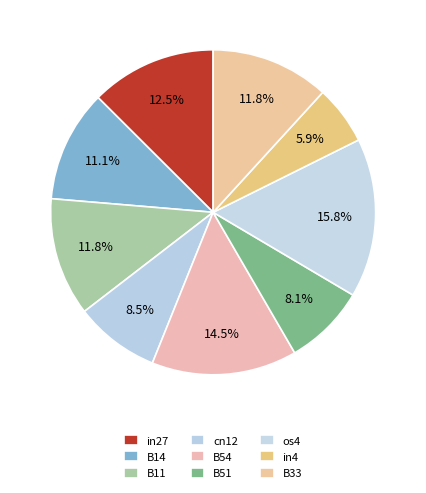

To the nearest percent, what portion does B11 represent?

12%